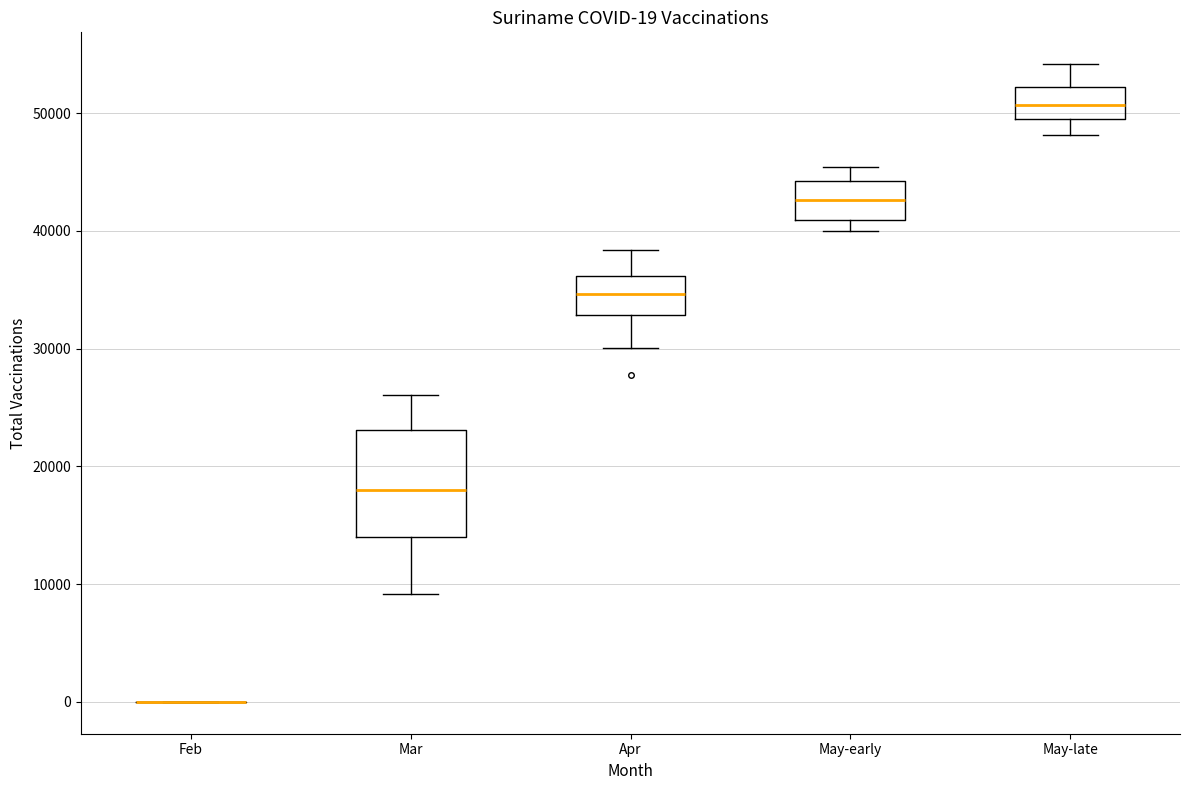

Which box is the tallest, from its lower edge to its upper edge?

Mar